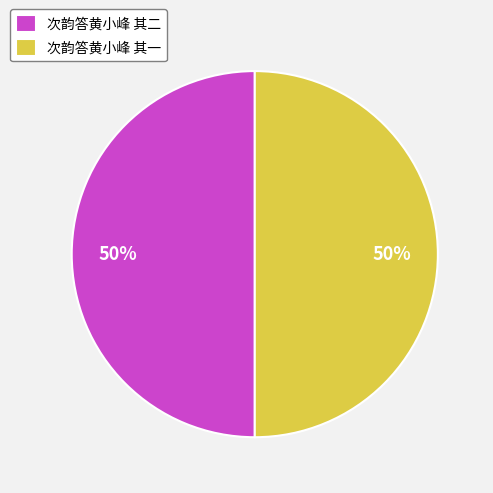

To the nearest percent, what percentage of the pie is 次韵答黄小峰 其二?

50%